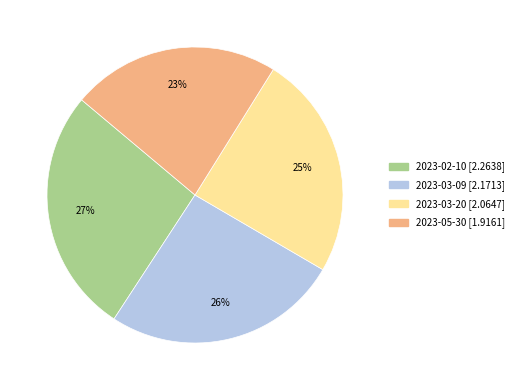

To the nearest percent, what portion does 2023-02-10 represent?

27%